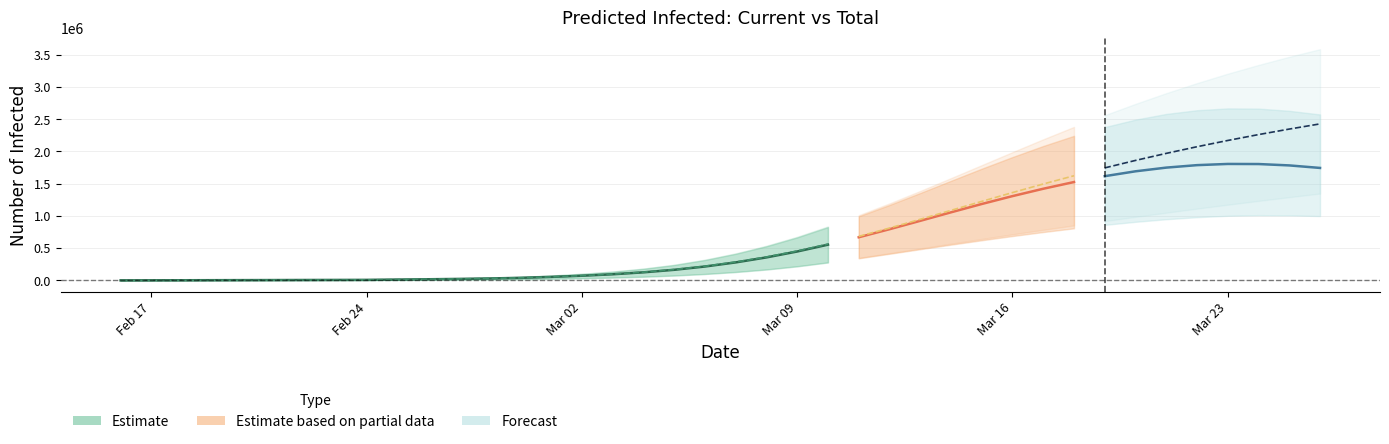

Is it true that total_upper equals 12214 at total_upper?

False